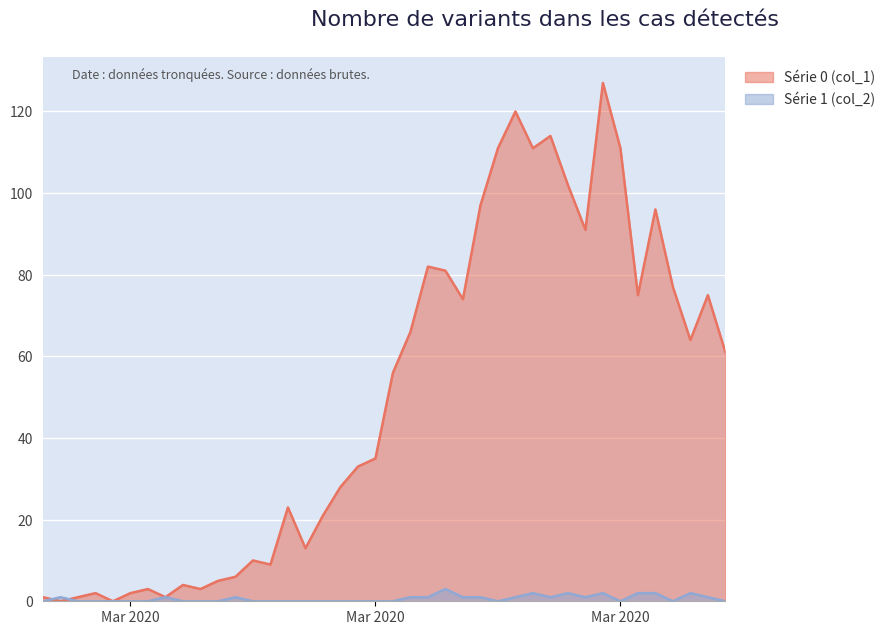

Which series has the largest range (max minus min)?

Série 0 (col_1)